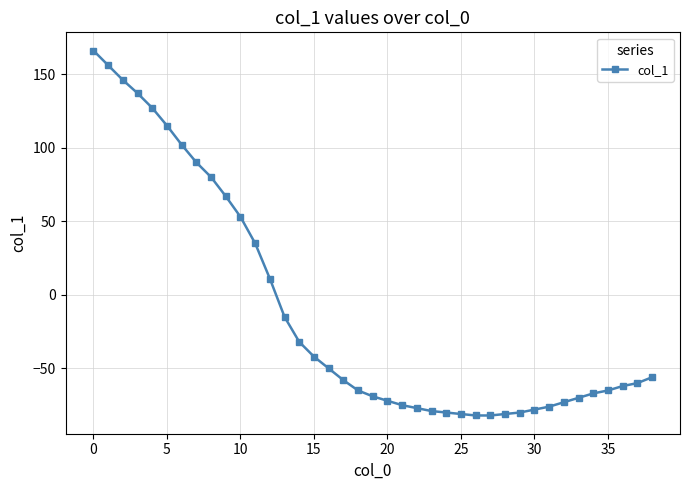

What is the average value?

-11